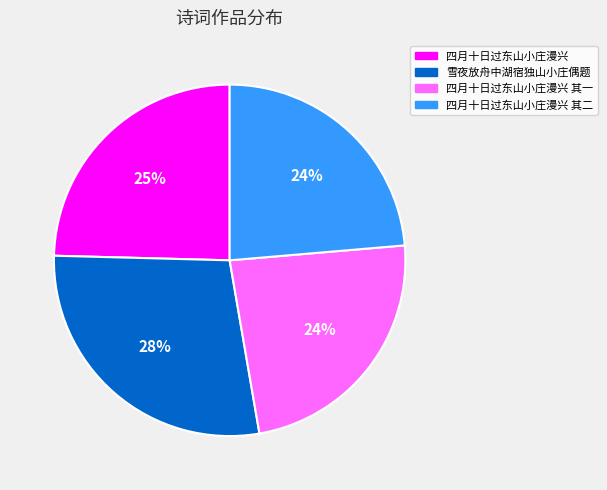

What is the largest slice in the pie chart?

雪夜放舟中湖宿独山小庄偶题